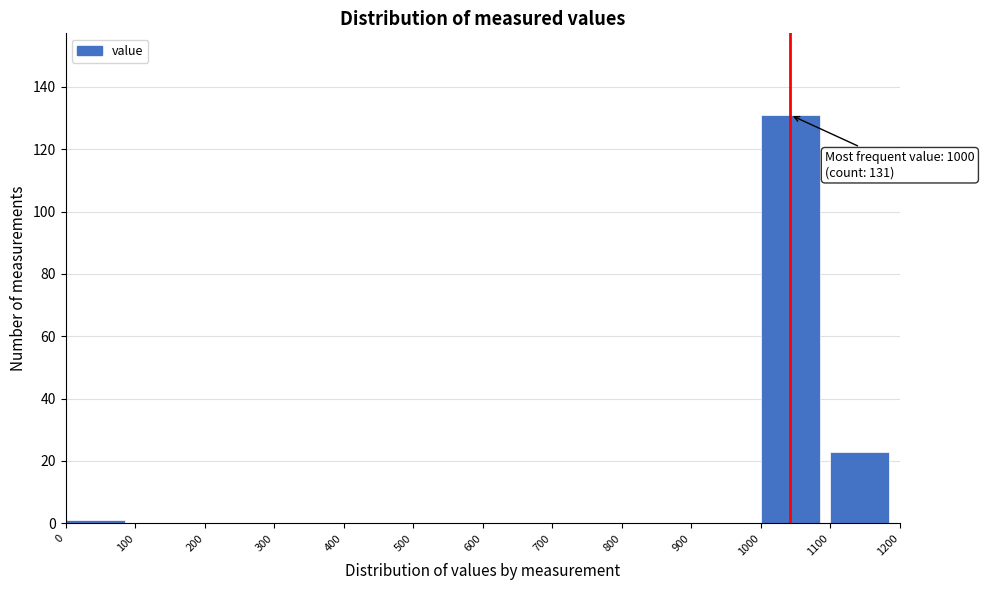

Over which range of the x-axis is the bar tallest?

1000 to 1100